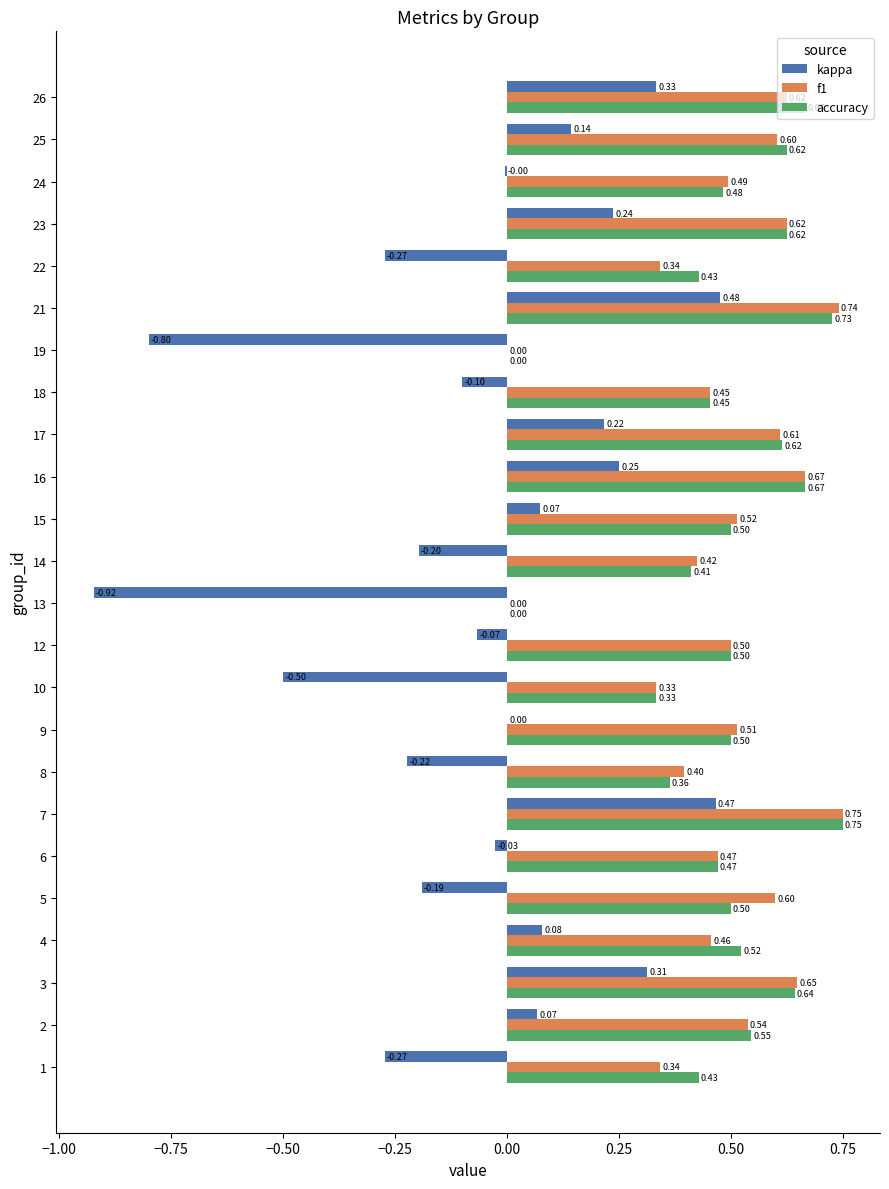

What is the sum of the f1 values at 25 and 12?

1.1